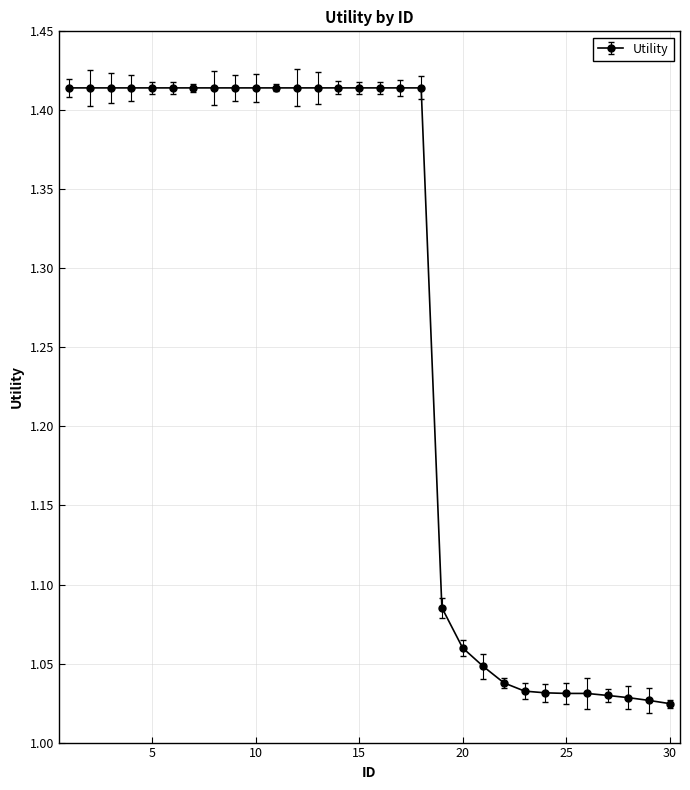

What is the average value?

1.3